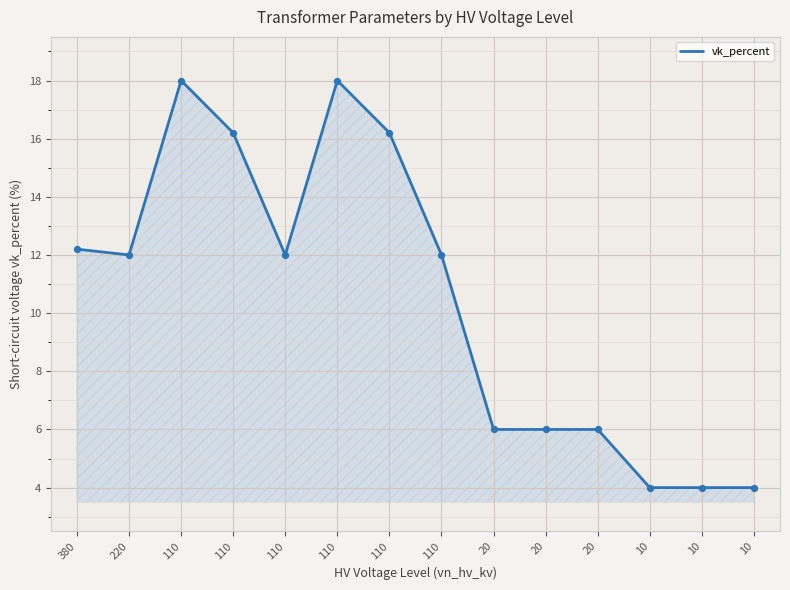

How many lines are shown in the chart?

1